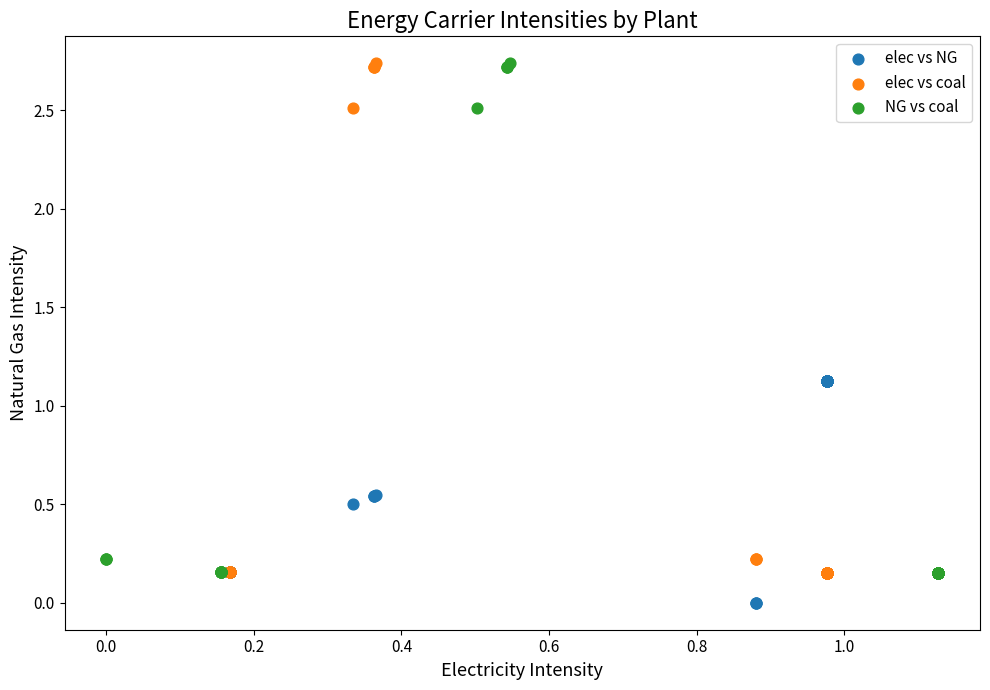

Which series reaches the minimum Y coordinate?

elec vs NG